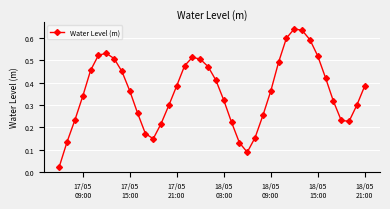

True or false: the data has more than 1 interior local peaks.

True